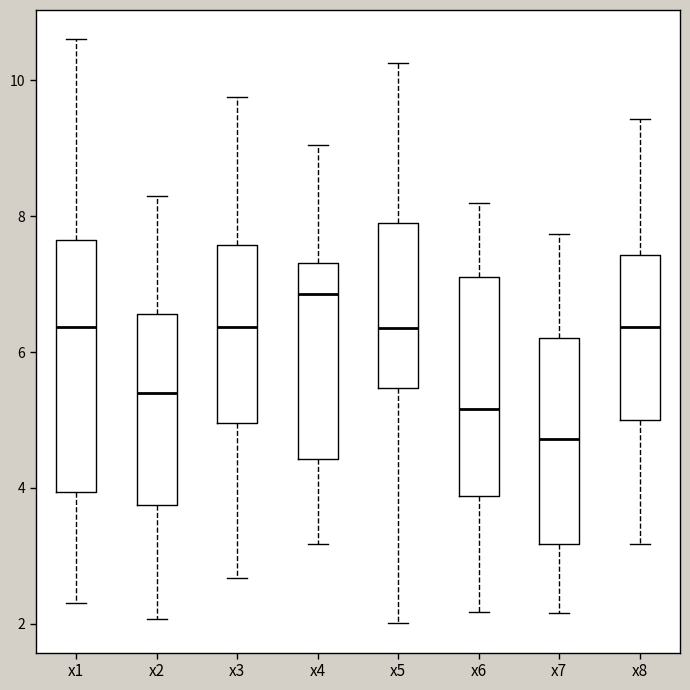

Where does the lower whisker of the box for x4 end on the y-axis? The values are not printed on the chart, so give them approximately, as read against the axis.

3.2